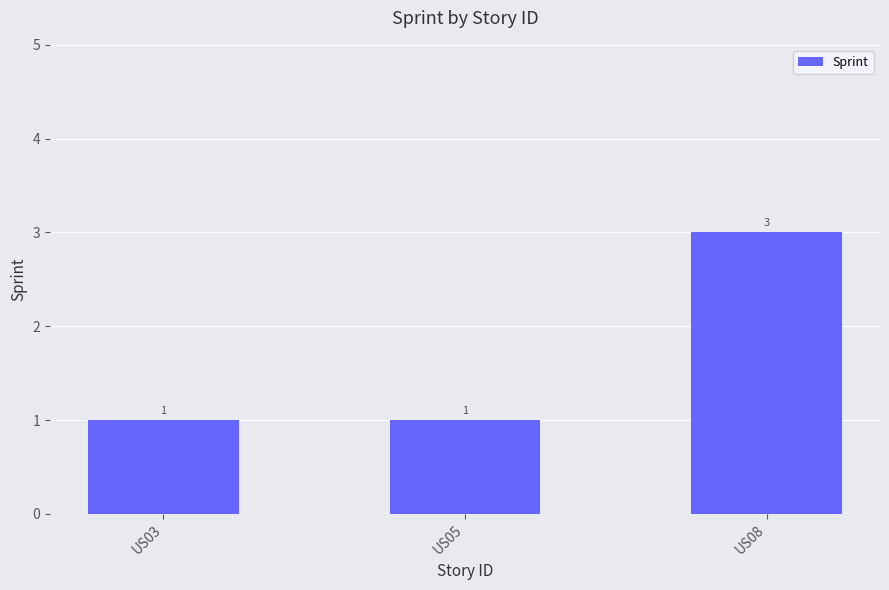

Which category has the highest value across all series?

US08